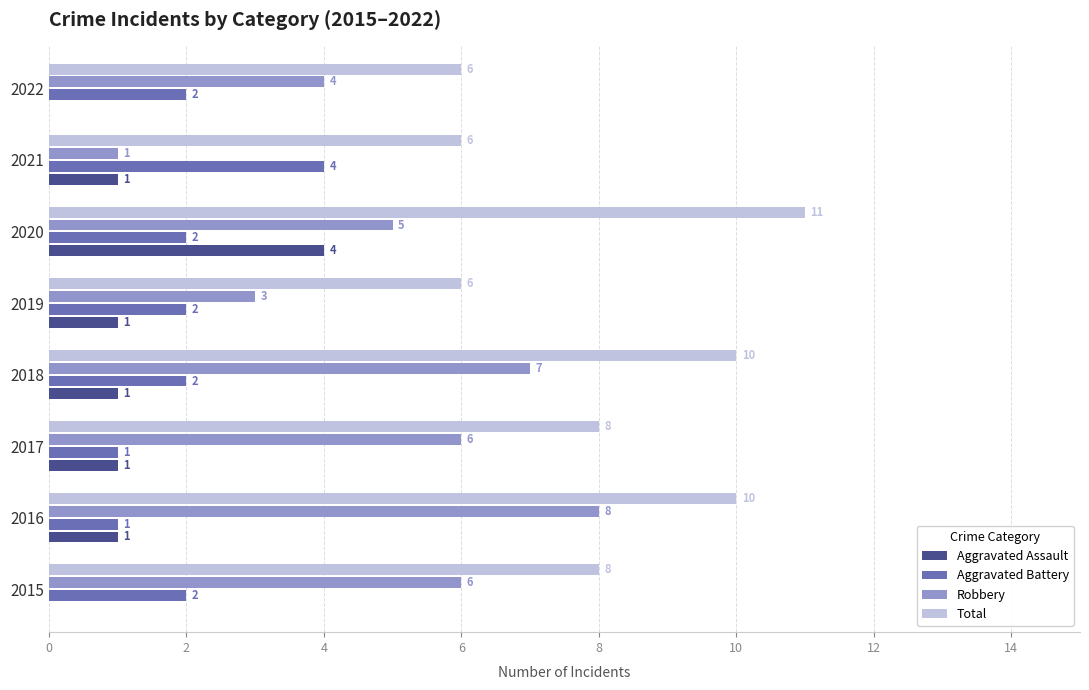

The value of Aggravated Battery at 2018 is 1. True or false?

False